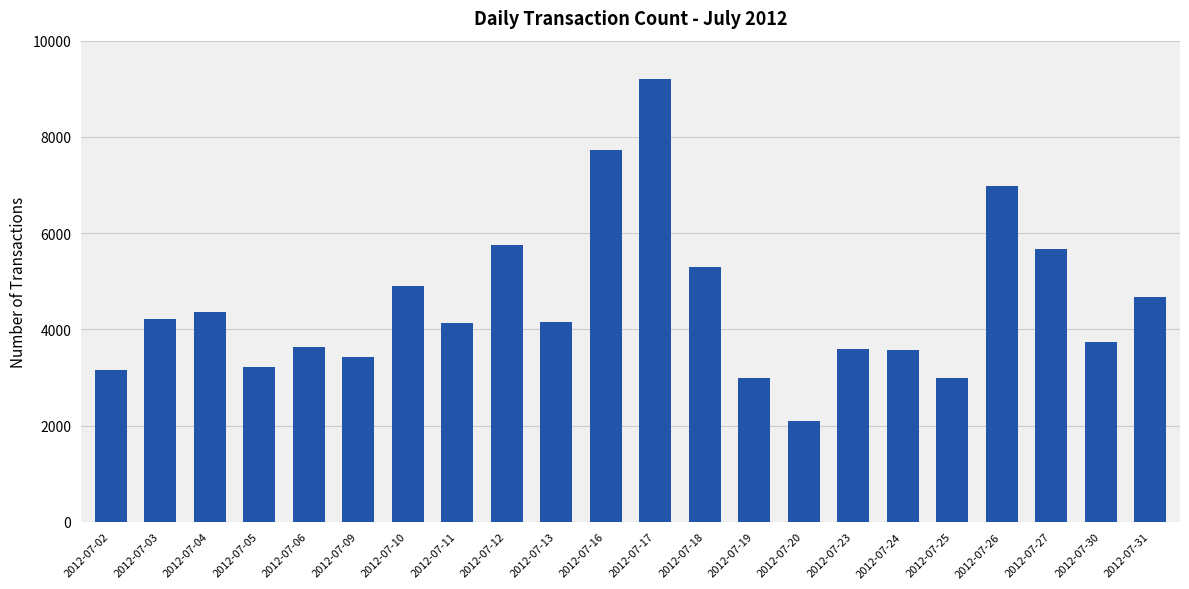

Is it true that the value at 2012-07-16 is 7736?

True